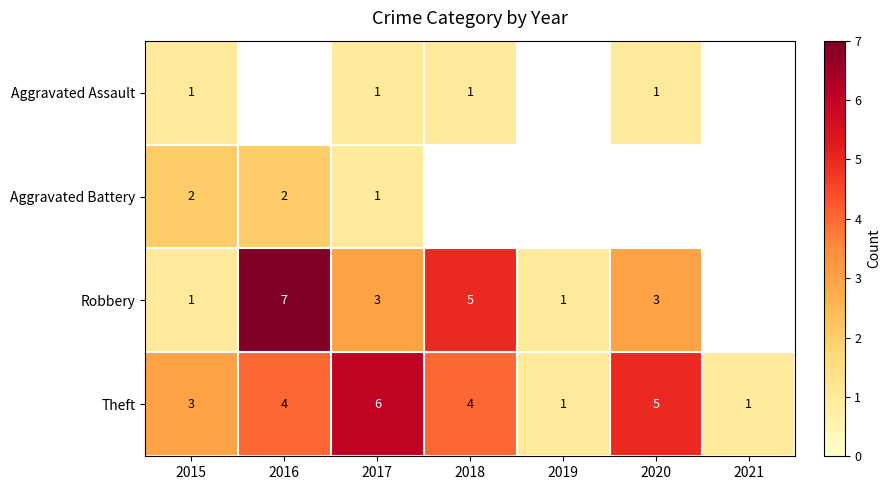

Read the Theft value at 2018.

4